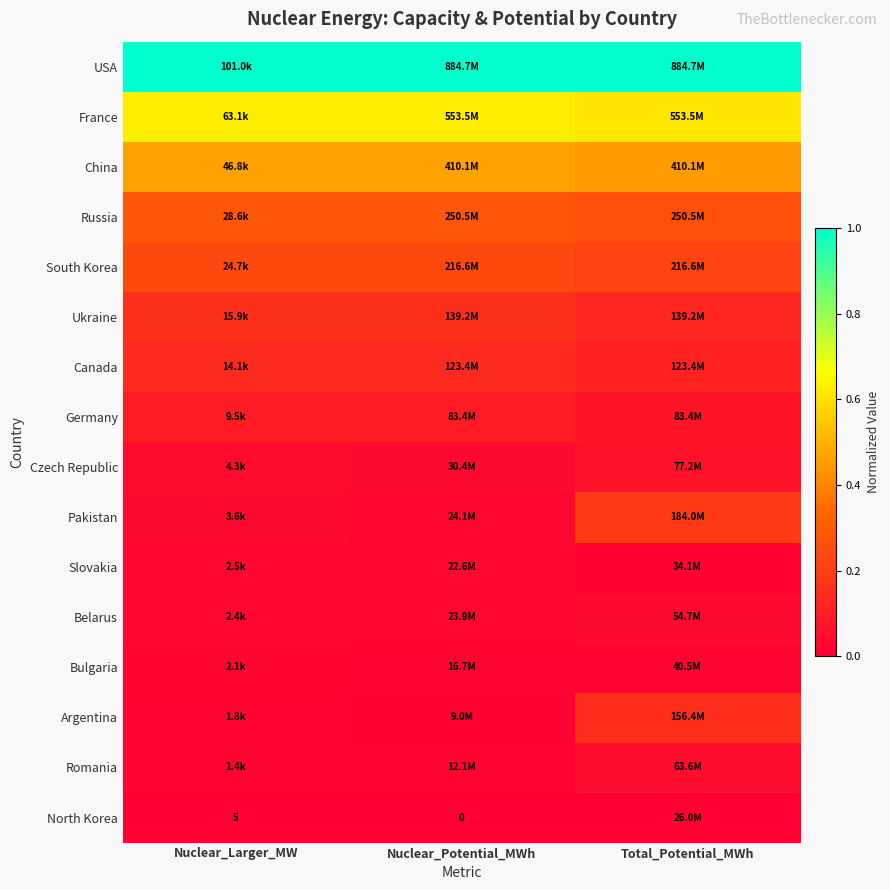

What is the highest value of the Argentina series?

0.2